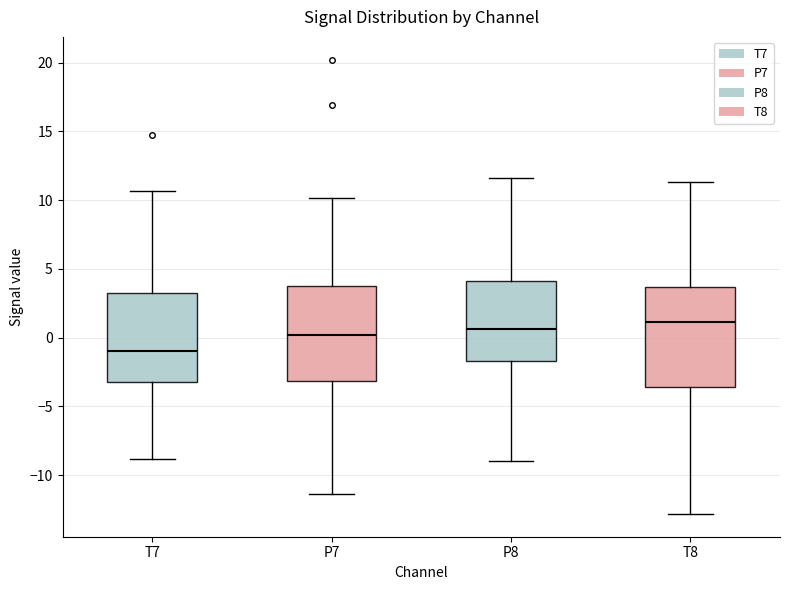

Reading left to right, transcribe this box plot: for each box, give where its median line is, the range the box spans, and where its two whiskers end, as read against the y-axis. The values are not printed on the chart, so give them approximately, as read against the axis.

T7: median -1.0, box -3.0 to 3.0, whiskers -9.0 to 10.5
P7: median 0.0, box -3.0 to 4.0, whiskers -11.5 to 10.0
P8: median 0.5, box -1.5 to 4.0, whiskers -9.0 to 11.5
T8: median 1.0, box -3.5 to 3.5, whiskers -13.0 to 11.5